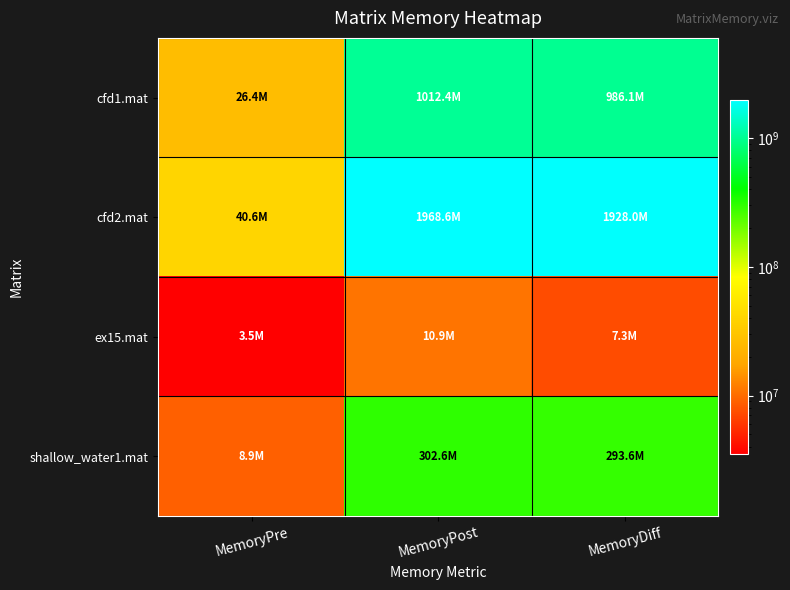

Reading left to right, extract all data points from this chart.

cfd1.mat: MemoryPre=26370736	MemoryPost=1012436776	MemoryDiff=986066040
cfd2.mat: MemoryPre=40559528	MemoryPost=1968587672	MemoryDiff=1928028144
ex15.mat: MemoryPre=3530560	MemoryPost=10854800	MemoryDiff=7324240
shallow_water1.mat: MemoryPre=8939184	MemoryPost=302562024	MemoryDiff=293622840